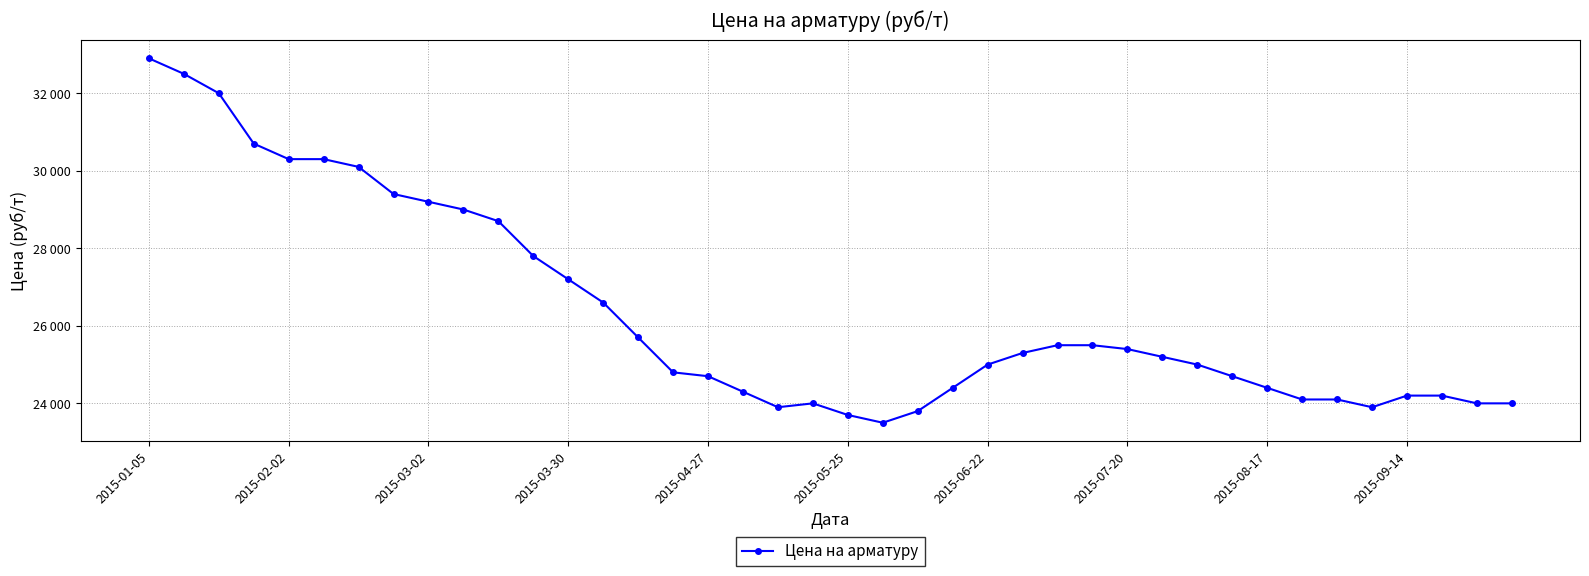

What is the average value?

26350